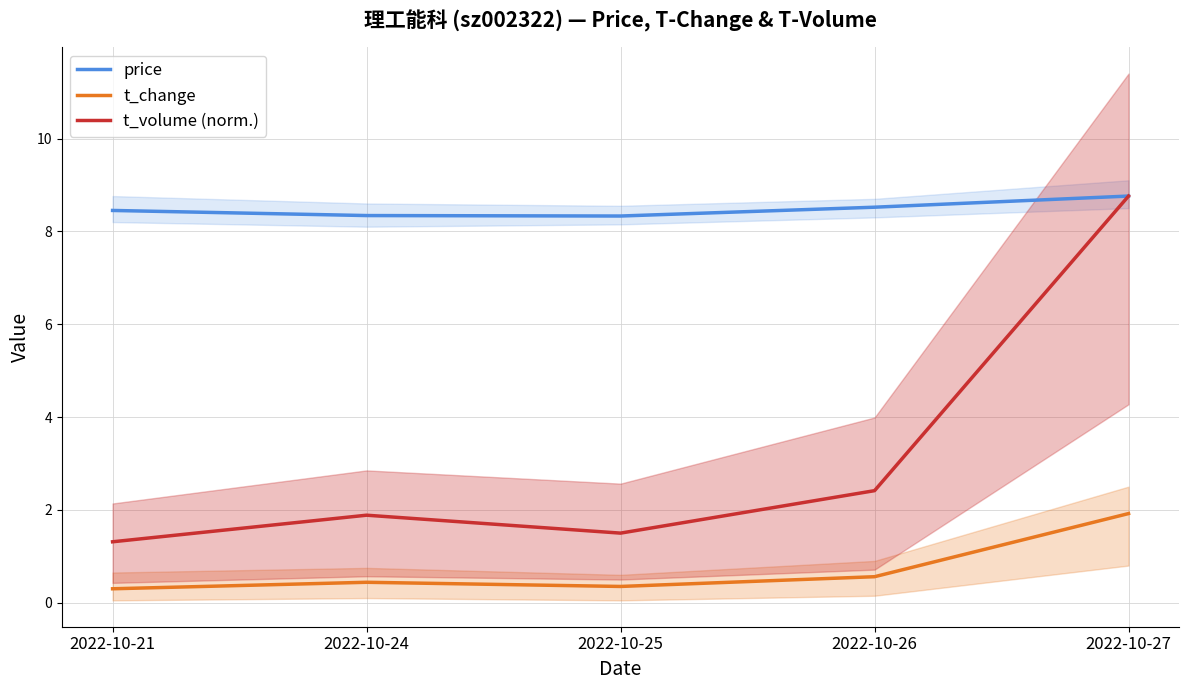

Where is the first local minimum for t_volume (norm.)?

2022-10-25